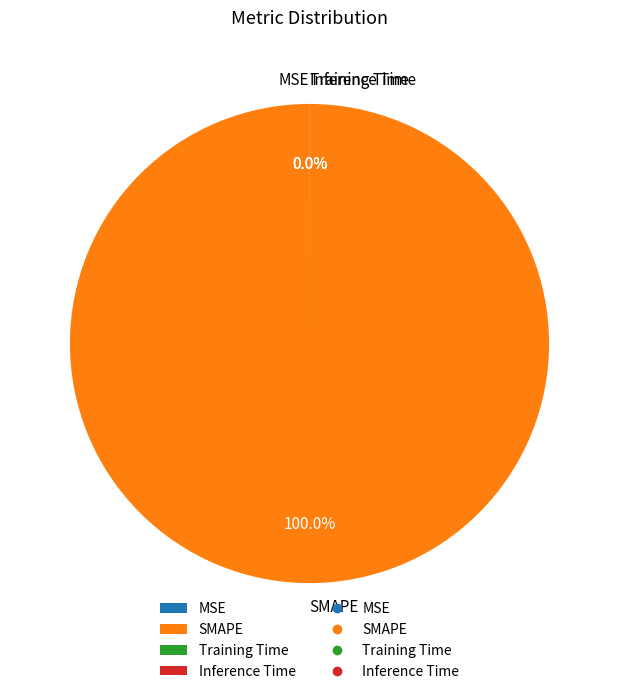

To the nearest percent, what is the combined percentage of Inference Time and SMAPE?

100%